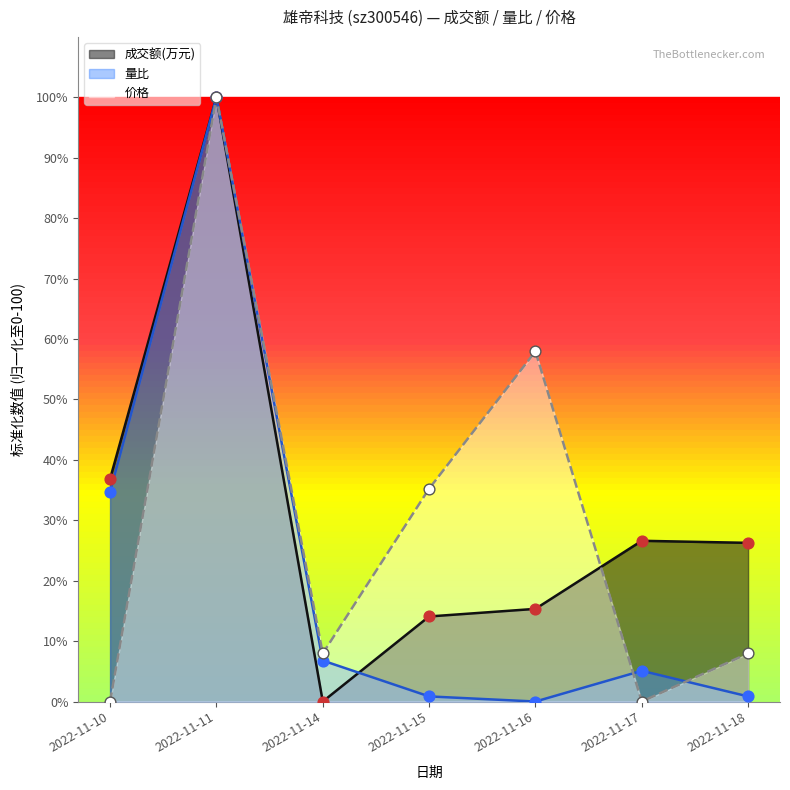

Which series has the largest total across all categories?

成交额(万元)